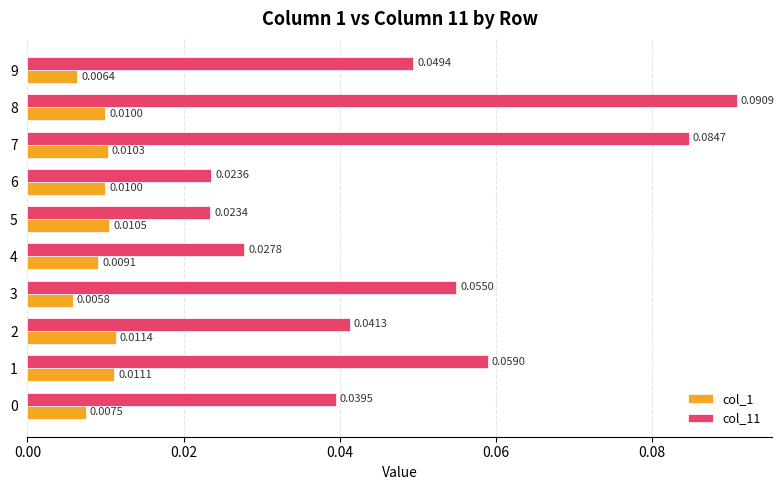

What is the sum of all col_11 values?

0.5